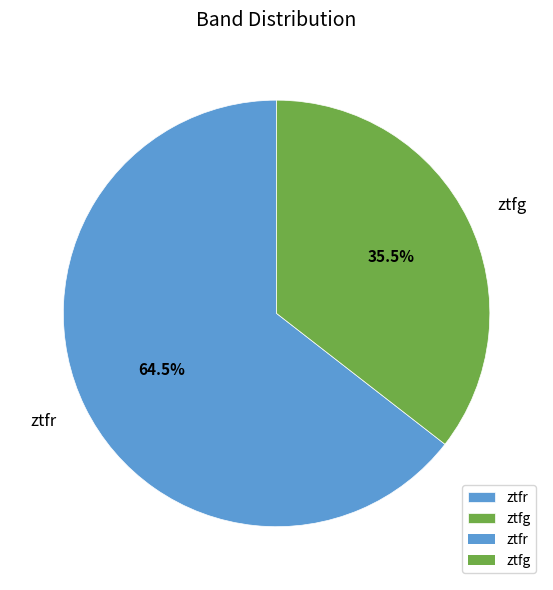

Which slice is the largest?

ztfr